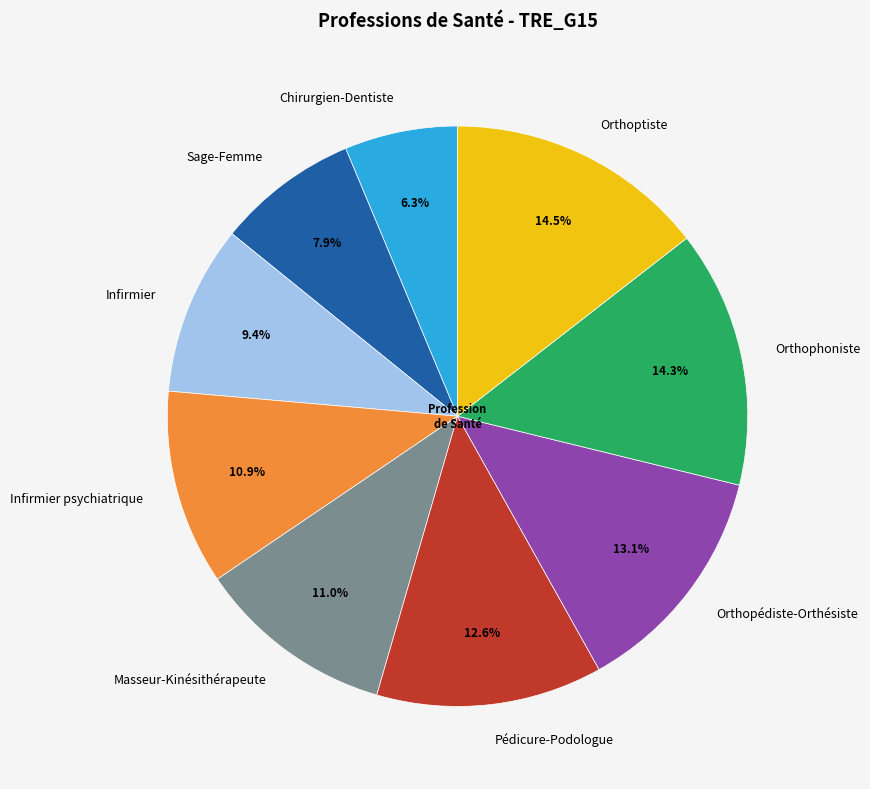

How many segments does this pie chart have?

9